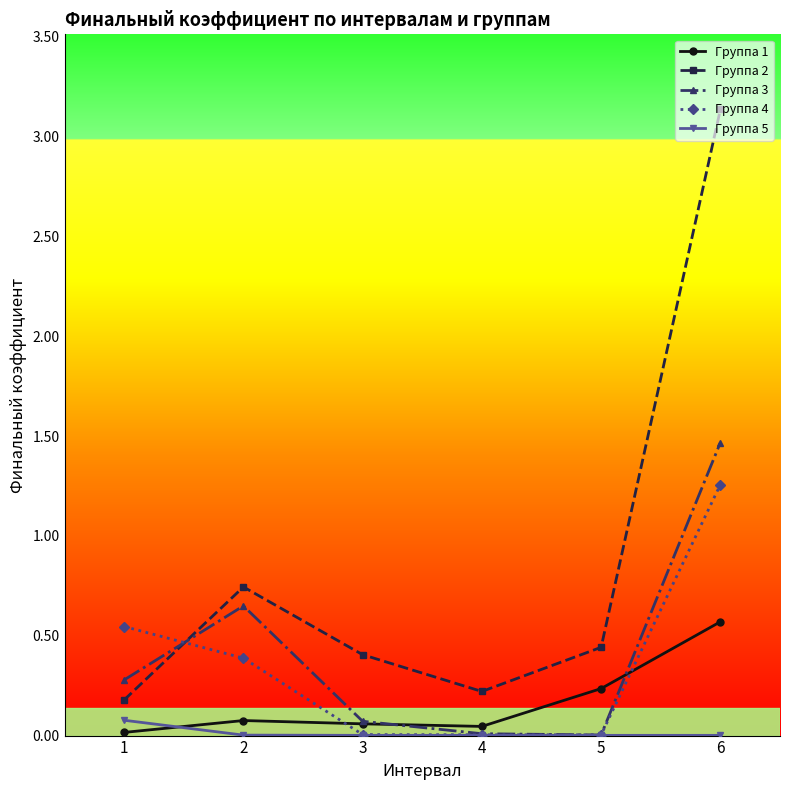

Between 1 and 5, which series saw the biggest shift?

Группа 4